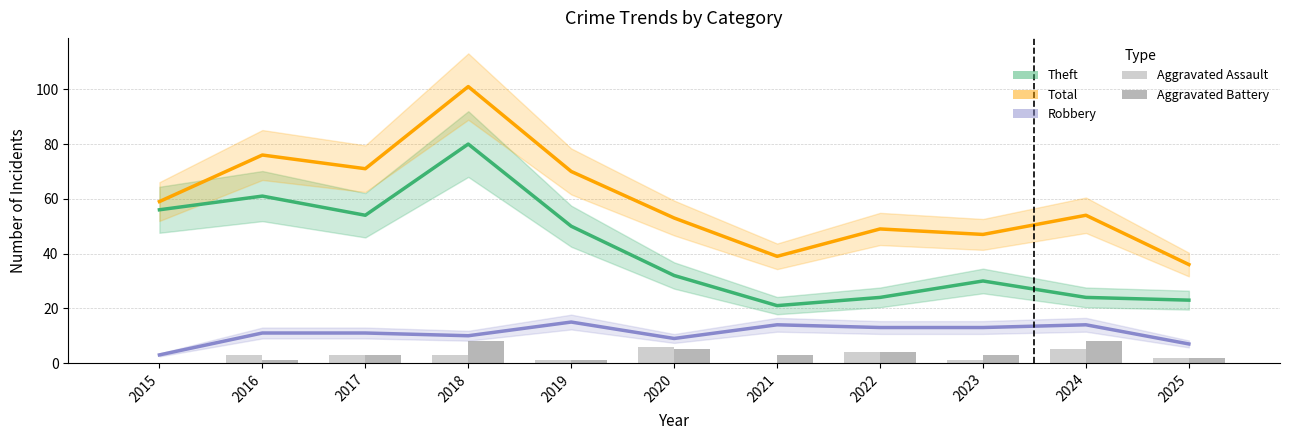

Reading left to right, what are all the values shown in this chart?

Theft: 56	61	54	80	50	32	21	24	30	24	23
Total: 59	76	71	101	70	53	39	49	47	54	36
Robbery: 3	11	11	10	15	9	14	13	13	14	7
Aggravated Assault: 0	3	3	3	1	6	0	4	1	5	2
Aggravated Battery: 0	1	3	8	1	5	3	4	3	8	2